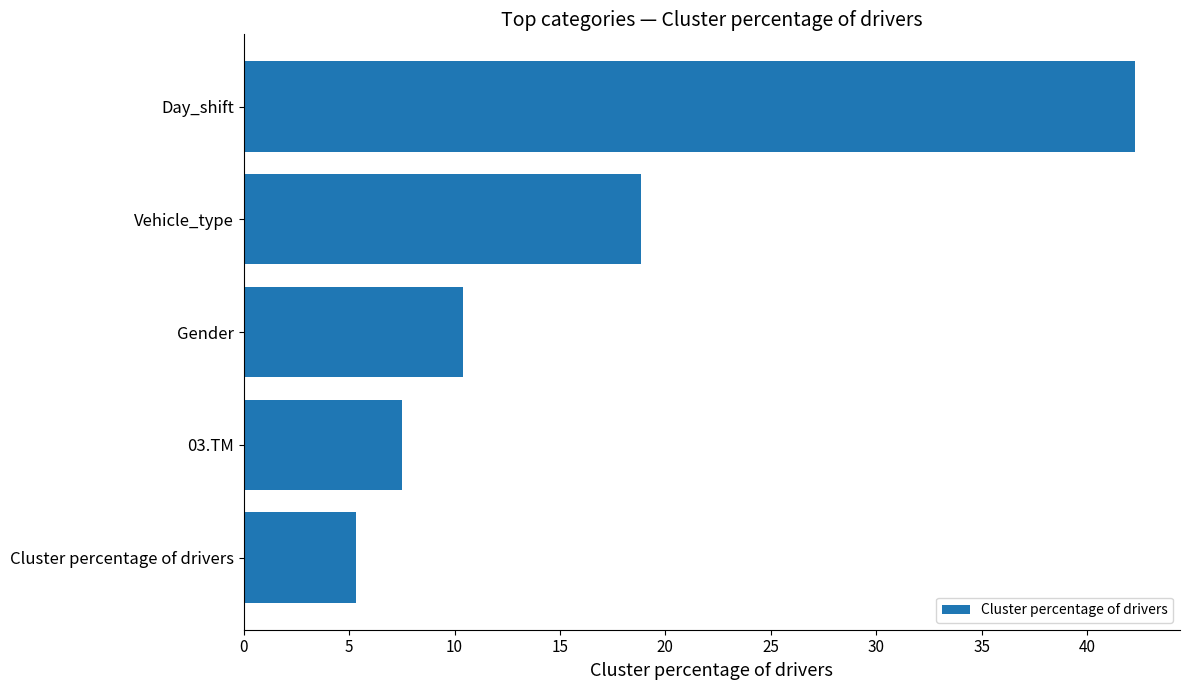

The chart shows a value of 7.7 at Cluster percentage of drivers. True or false?

False